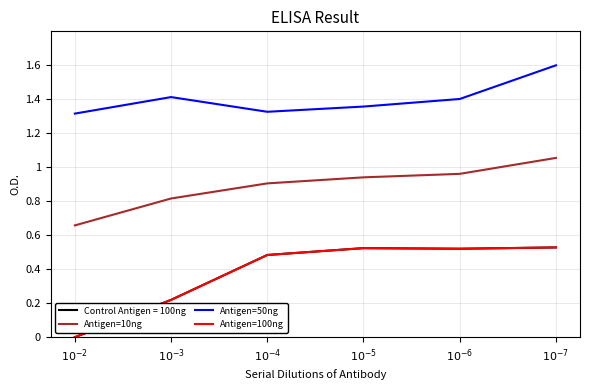

At which label does Antigen=100ng reach its minimum?

$10^{-2}$